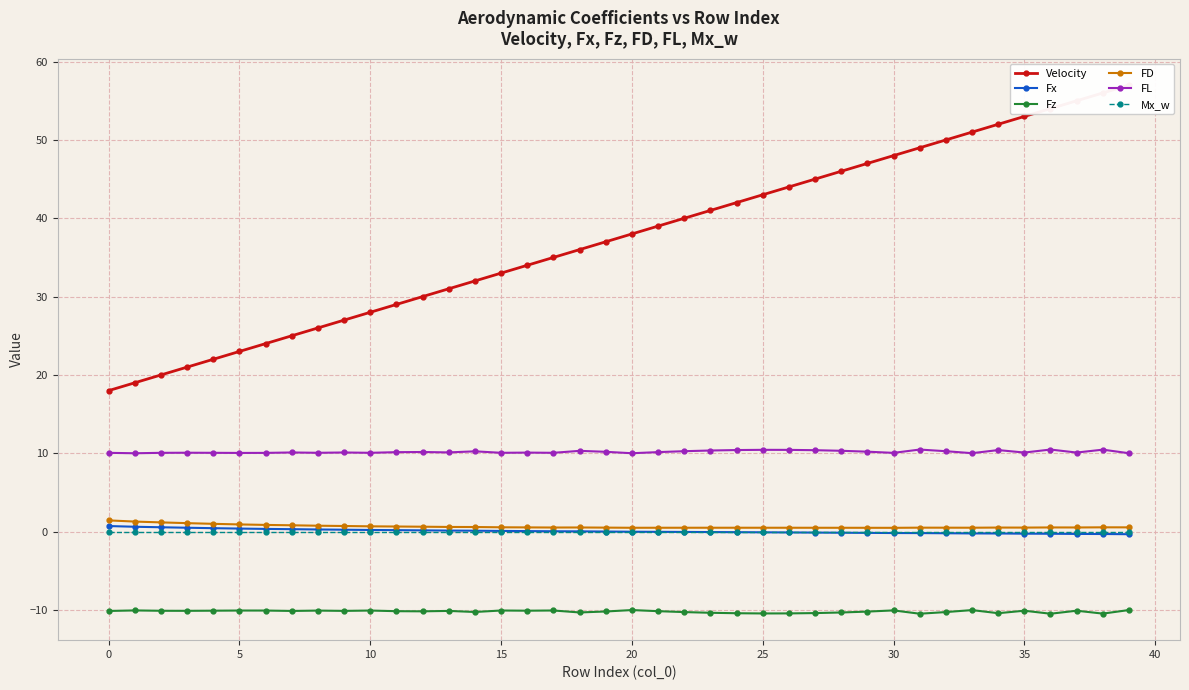

True or false: FL and Fz intersect in this chart.

False